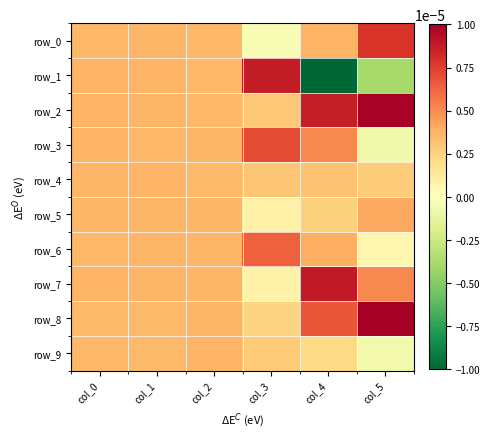

Rank the series at col_3 from highest to lowest value.

row_1, row_3, row_6, row_4, row_2, row_9, row_8, row_5, row_7, row_0